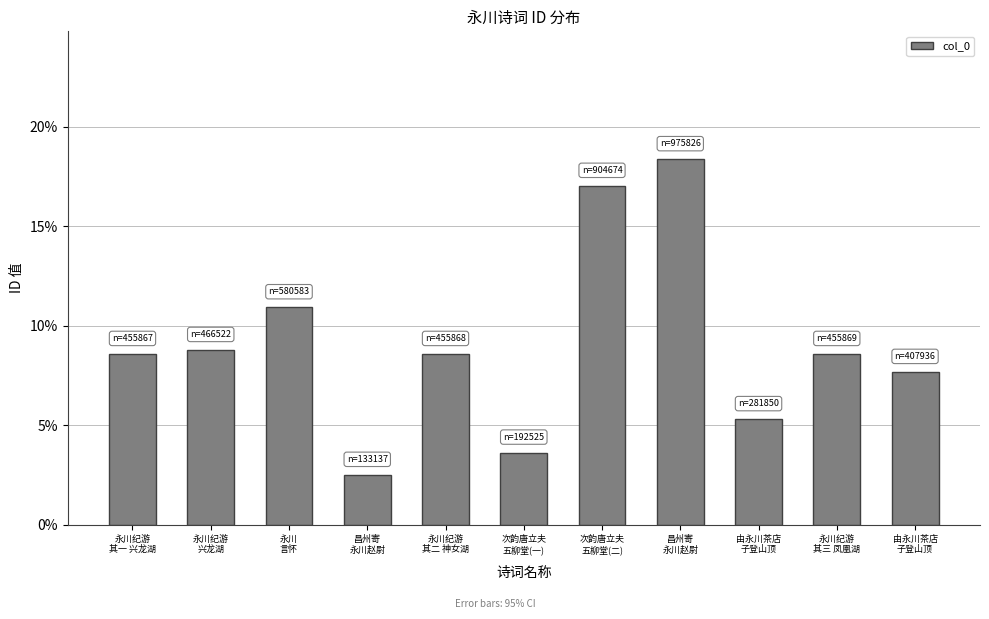

Reading left to right, transcribe all the data shown in this chart.

8.6	8.8	10.9	2.5	8.6	3.6	17.0	18.4	5.3	8.6	7.7